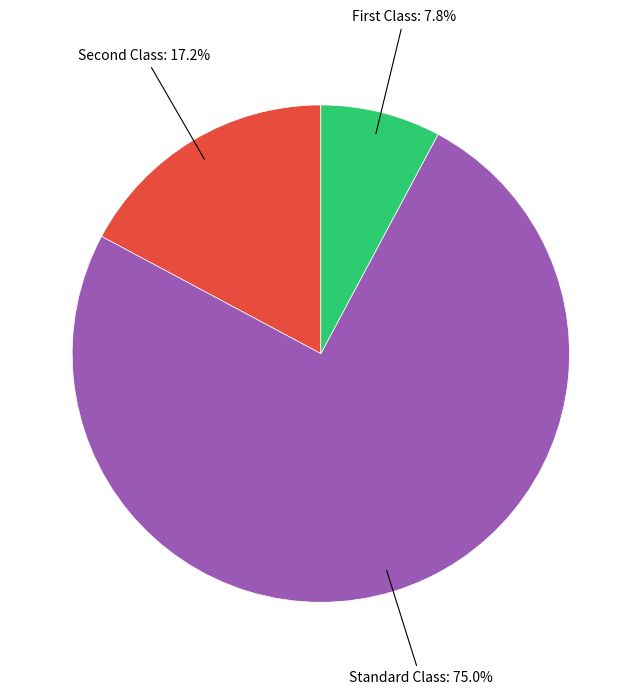

Does any single category account for the majority?

Yes